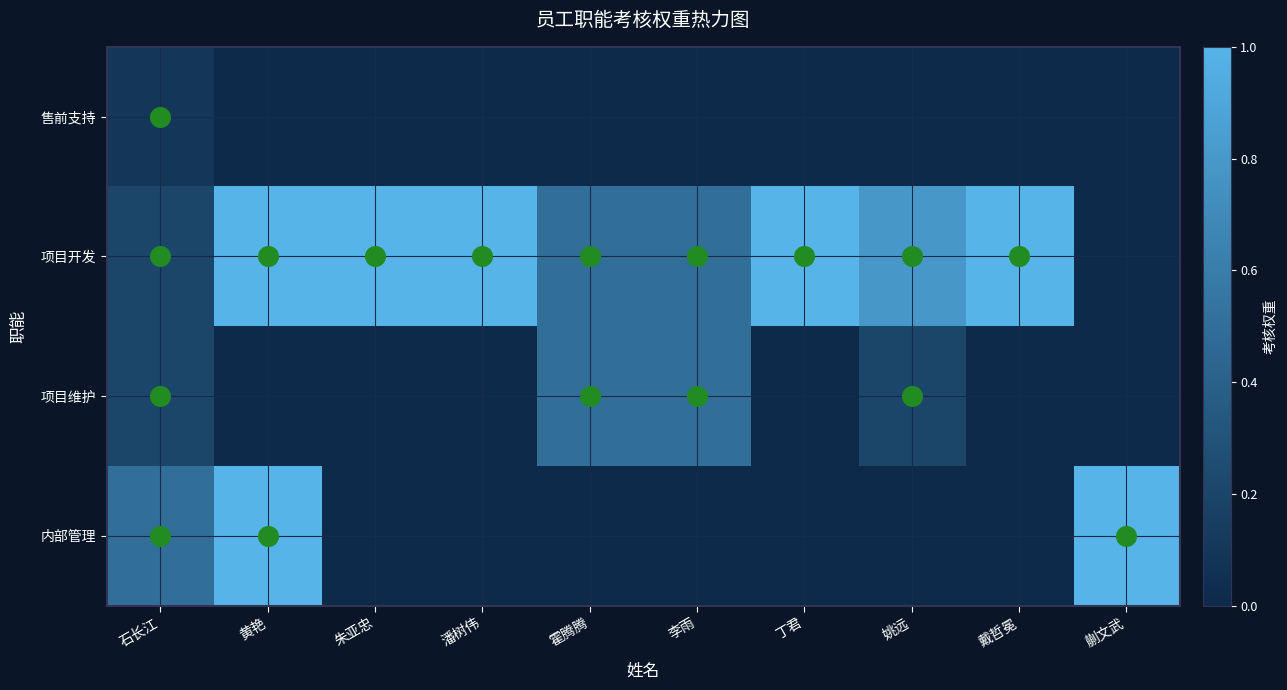

Reading left to right, extract all data points from this chart.

售前支持: 石长江=0.1	黄艳=0.0	朱亚忠=0.0	潘树伟=0.0	霍腾腾=0.0	李雨=0.0	丁君=0.0	姚远=0.0	戴哲冕=0.0	蒯文武=0.0
项目开发: 石长江=0.2	黄艳=1.0	朱亚忠=1.0	潘树伟=1.0	霍腾腾=0.5	李雨=0.5	丁君=1.0	姚远=0.8	戴哲冕=1.0	蒯文武=0.0
项目维护: 石长江=0.2	黄艳=0.0	朱亚忠=0.0	潘树伟=0.0	霍腾腾=0.5	李雨=0.5	丁君=0.0	姚远=0.2	戴哲冕=0.0	蒯文武=0.0
内部管理: 石长江=0.5	黄艳=1.0	朱亚忠=0.0	潘树伟=0.0	霍腾腾=0.0	李雨=0.0	丁君=0.0	姚远=0.0	戴哲冕=0.0	蒯文武=1.0